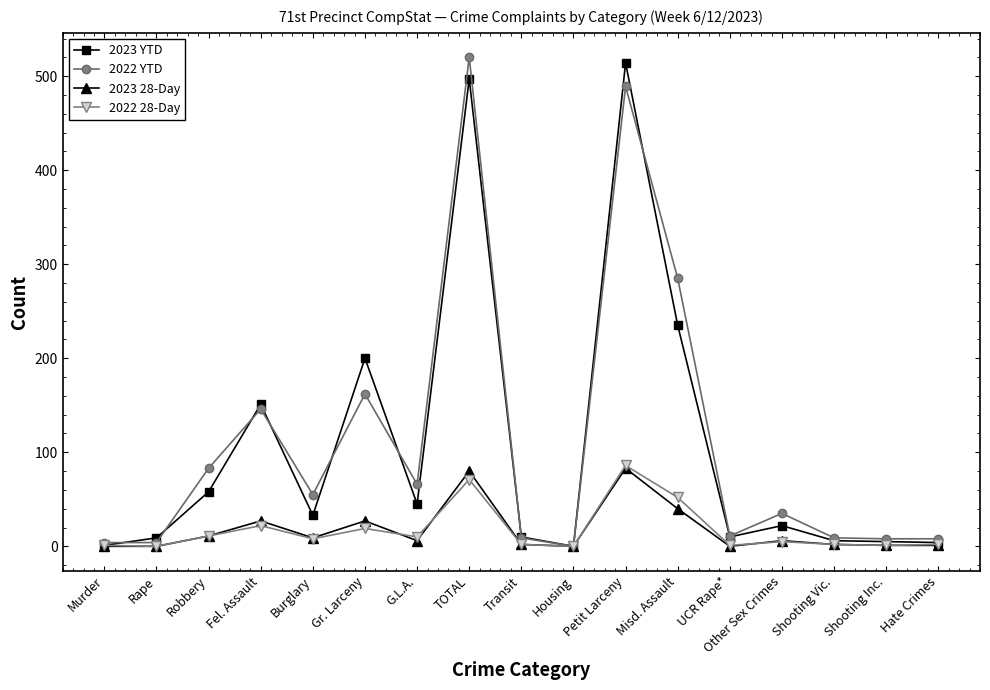

What is the difference between the maximum and minimum values in the 2023 28-Day series?

83